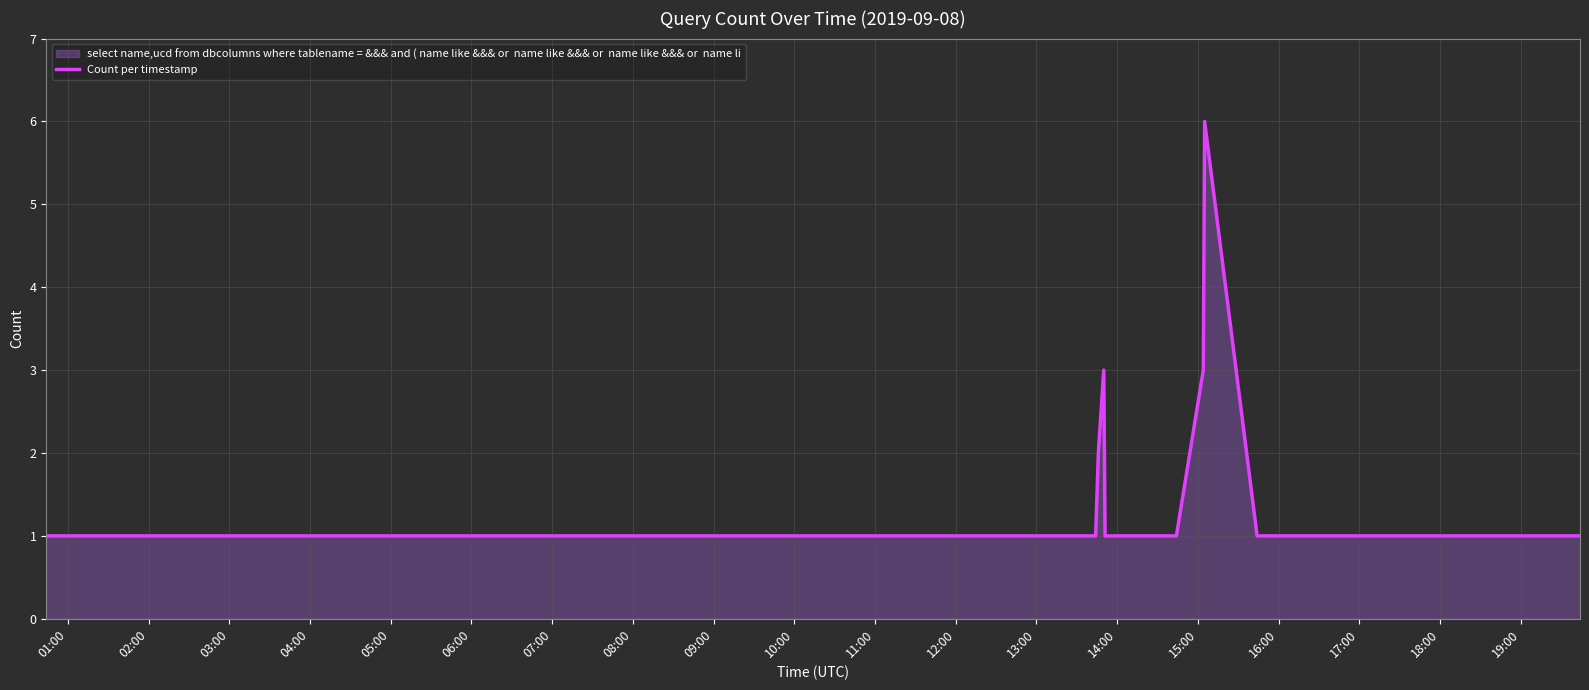

What is the difference between the maximum and minimum values?

5